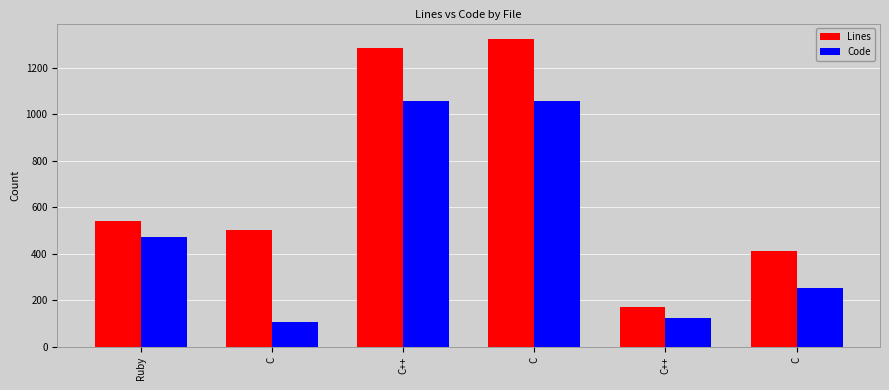

At which category is the sum across all series the highest?

C